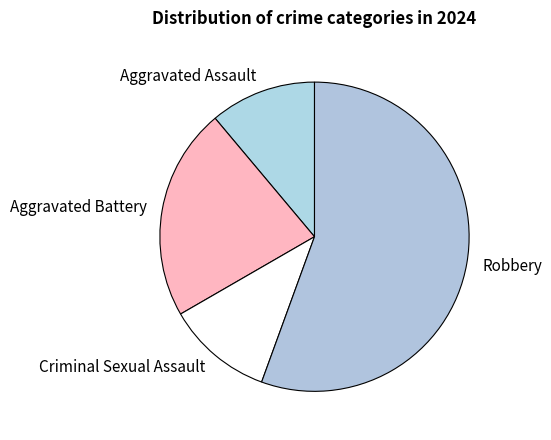

Does Robbery account for over 50% of the chart?

Yes